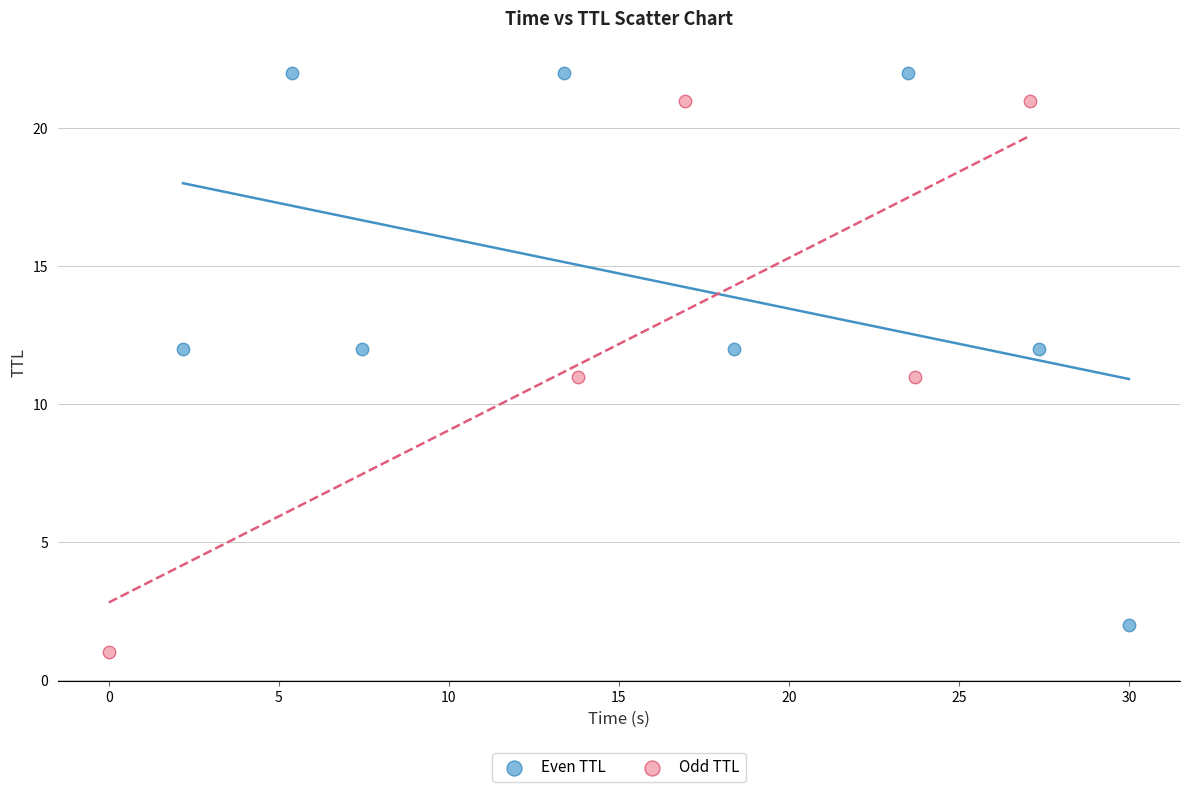

Which series contains the highest Y value?

Even TTL